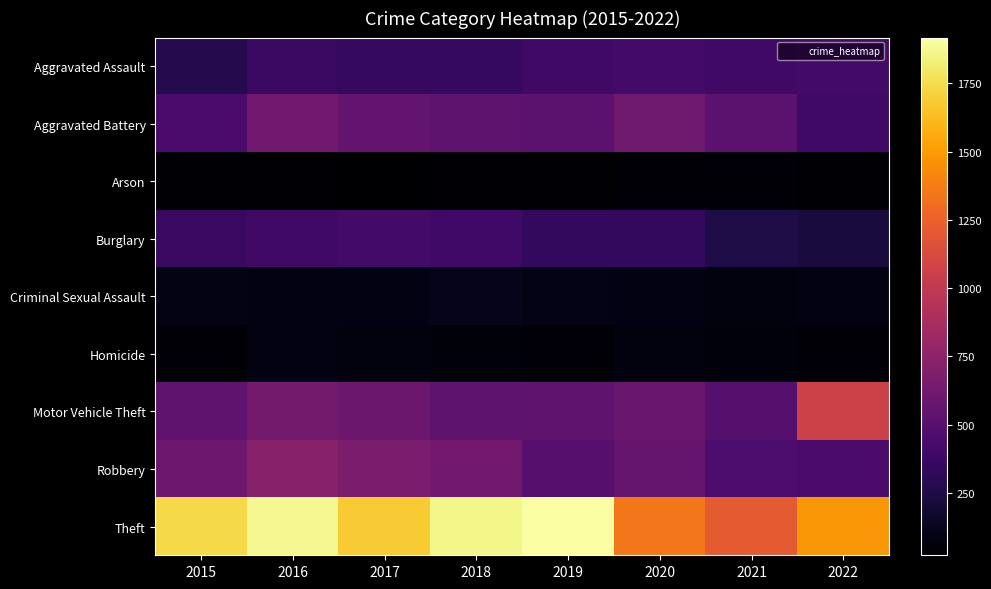

Which has a higher value, 2022 or 2020?

2020